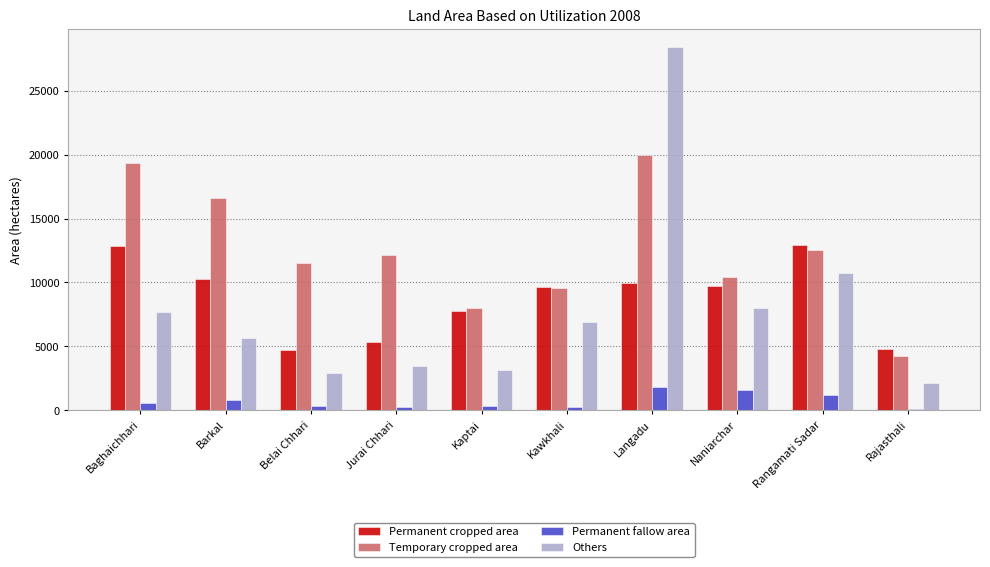

What is the average value of the Temporary cropped area series?

12442